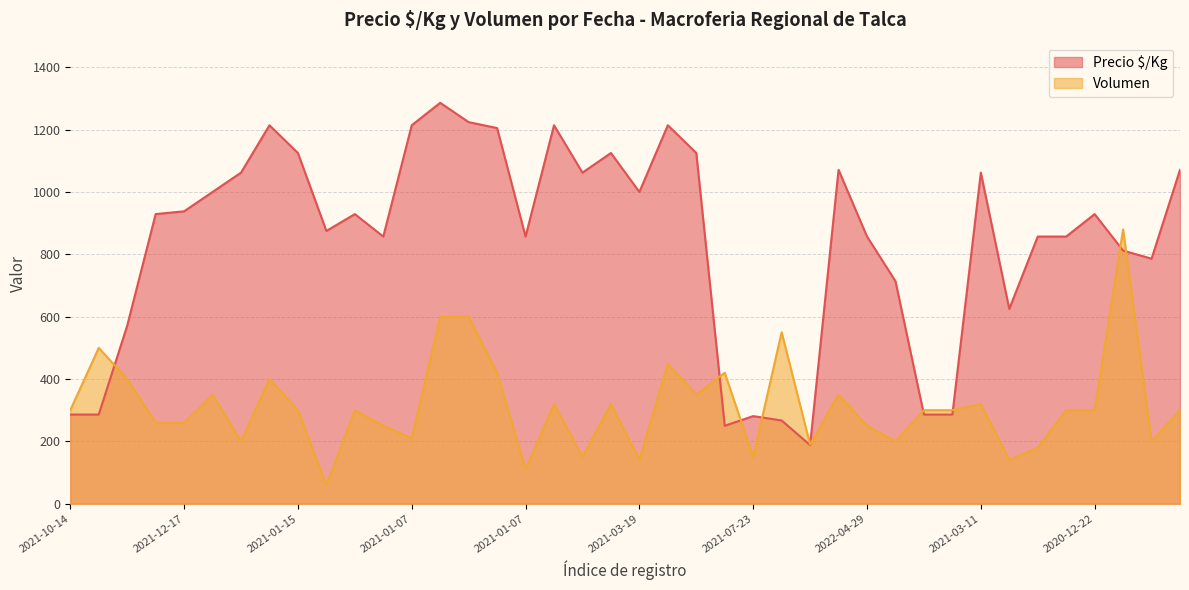

What are all the series names shown in the legend?

Precio $/Kg, Volumen